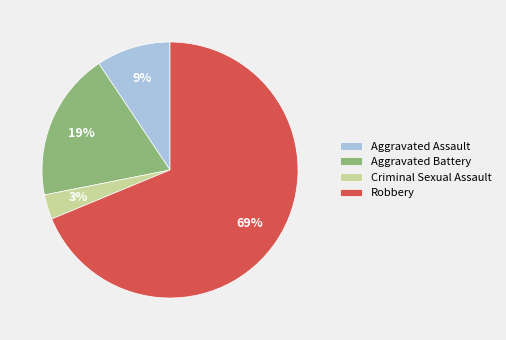

Is it true that Aggravated Assault is 3% of the pie?

False